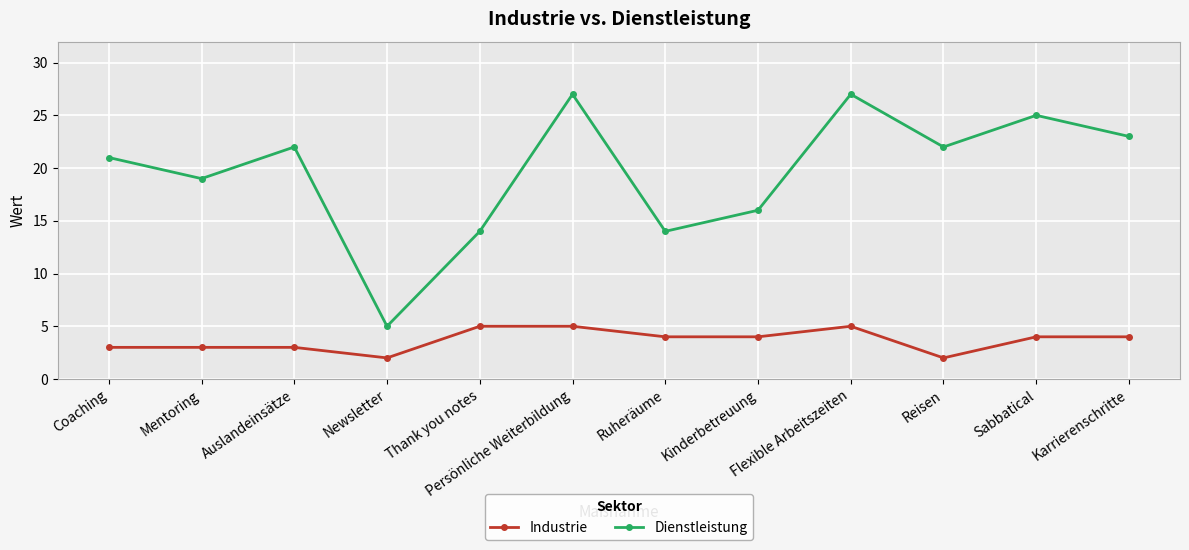

What is the lowest value of the Dienstleistung series?

5